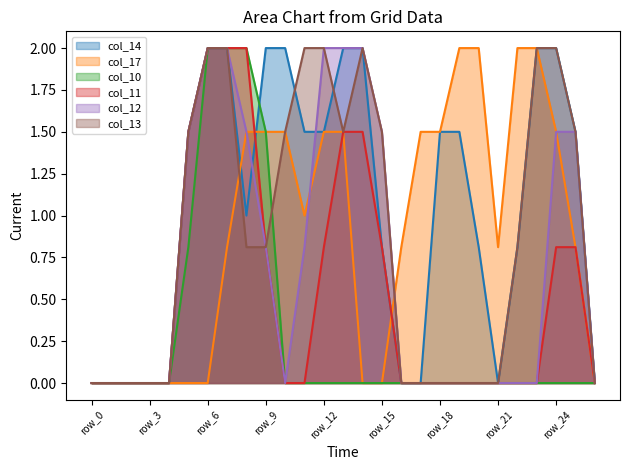

Which series has the largest total across all categories?

col_14